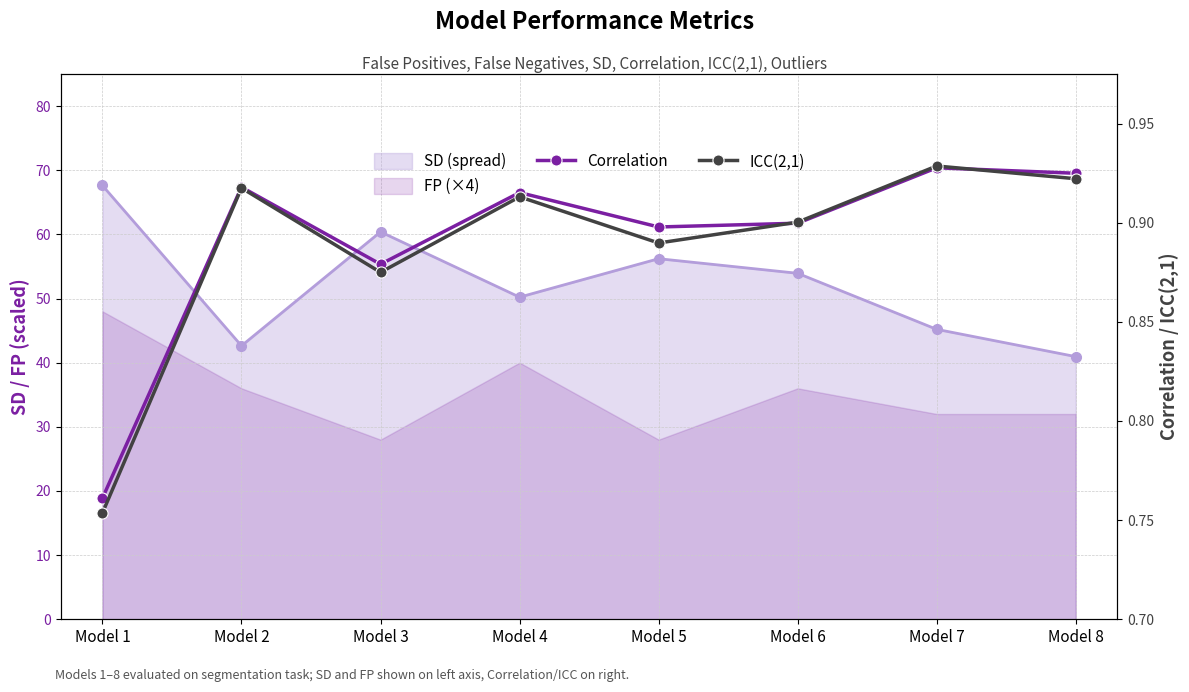

What is the difference between the maximum and minimum values in the ICC(2,1) series?

0.2